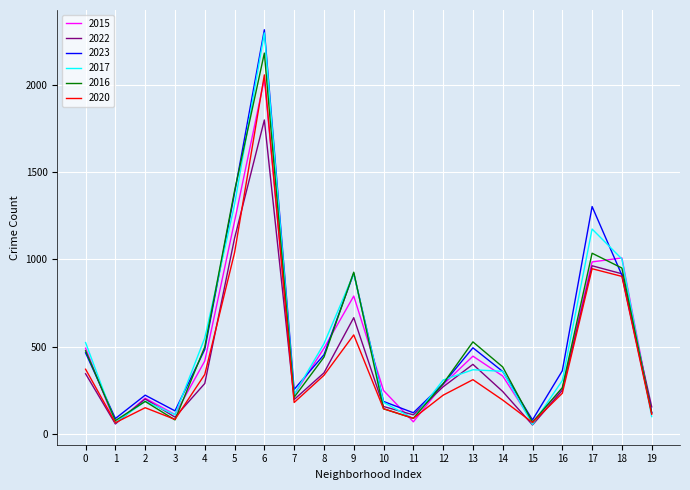

The value of 2020 at 7 is 55. True or false?

False